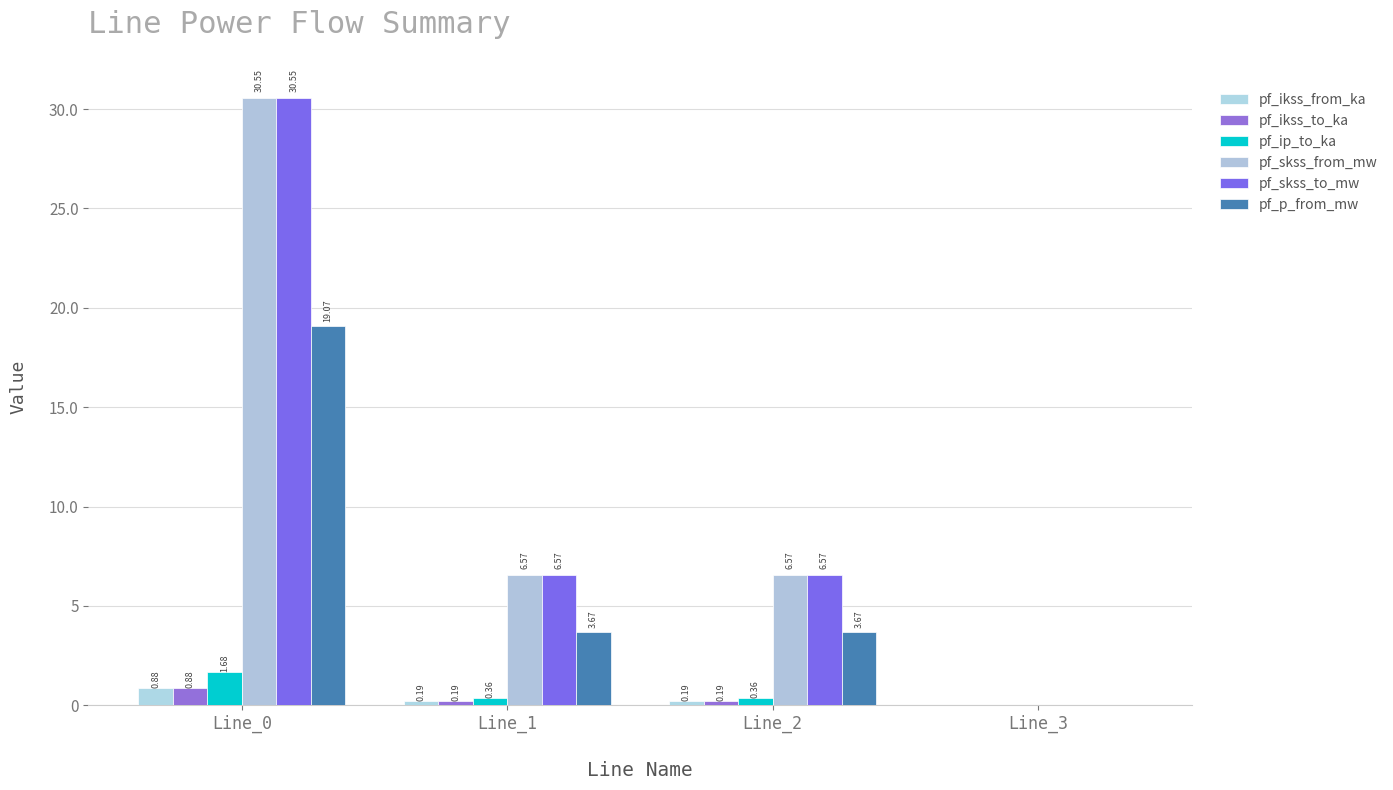

Reading left to right, extract all data points from this chart.

pf_ikss_from_ka: Line_0=0.9	Line_1=0.2	Line_2=0.2	Line_3=0.0
pf_ikss_to_ka: Line_0=0.9	Line_1=0.2	Line_2=0.2	Line_3=0.0
pf_ip_to_ka: Line_0=1.7	Line_1=0.4	Line_2=0.4	Line_3=0.0
pf_skss_from_mw: Line_0=30.6	Line_1=6.6	Line_2=6.6	Line_3=0.0
pf_skss_to_mw: Line_0=30.6	Line_1=6.6	Line_2=6.6	Line_3=0.0
pf_p_from_mw: Line_0=19.1	Line_1=3.7	Line_2=3.7	Line_3=0.0